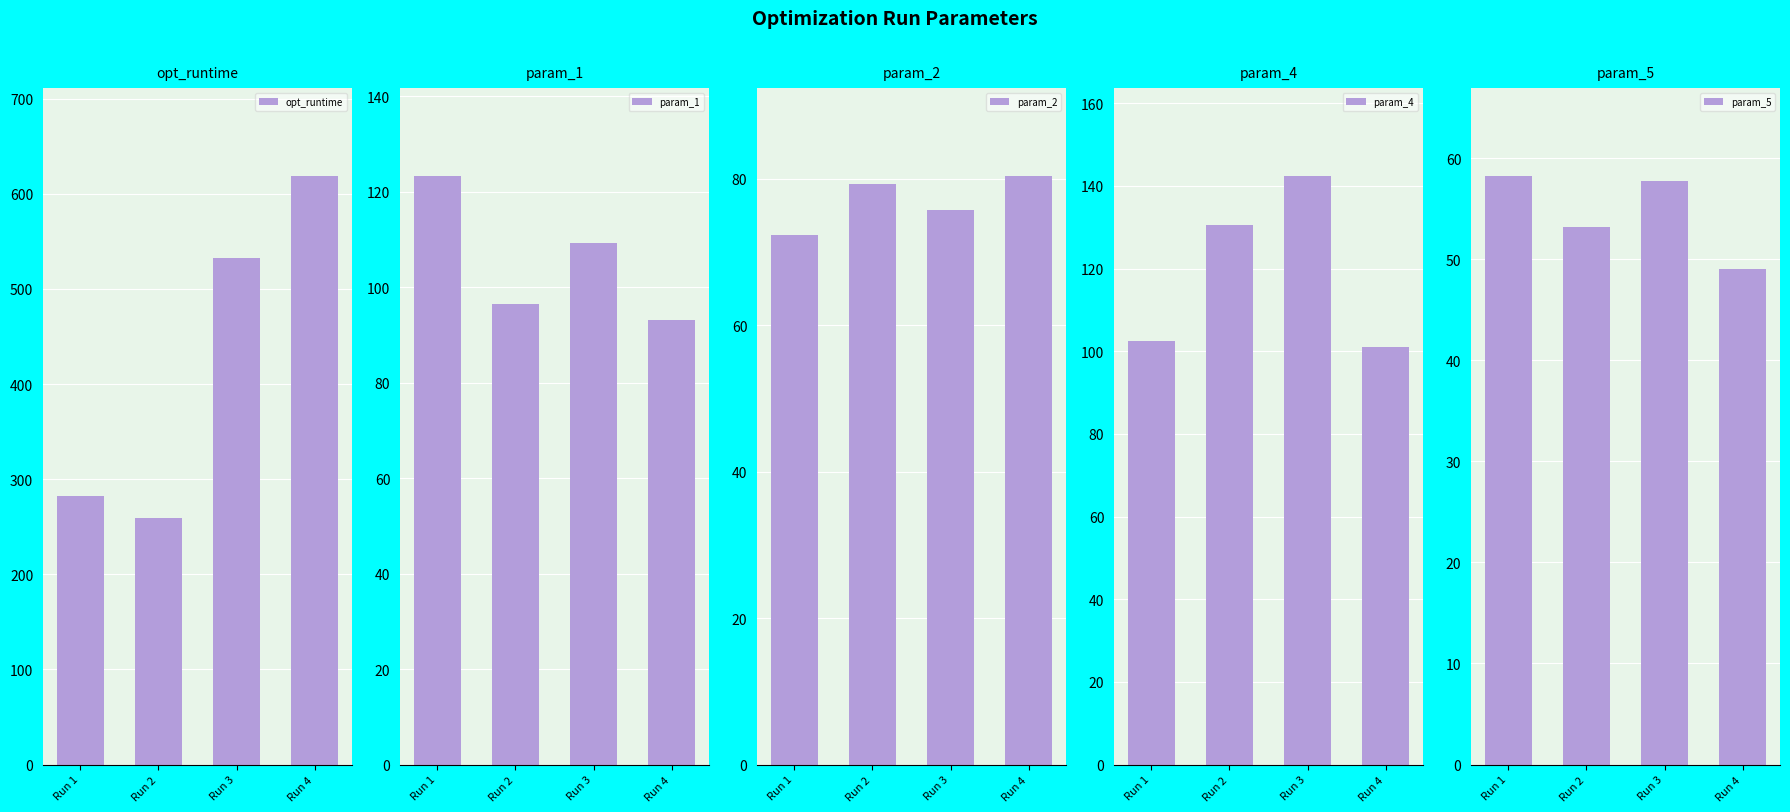

Which series has the widest spread of values?

opt_runtime